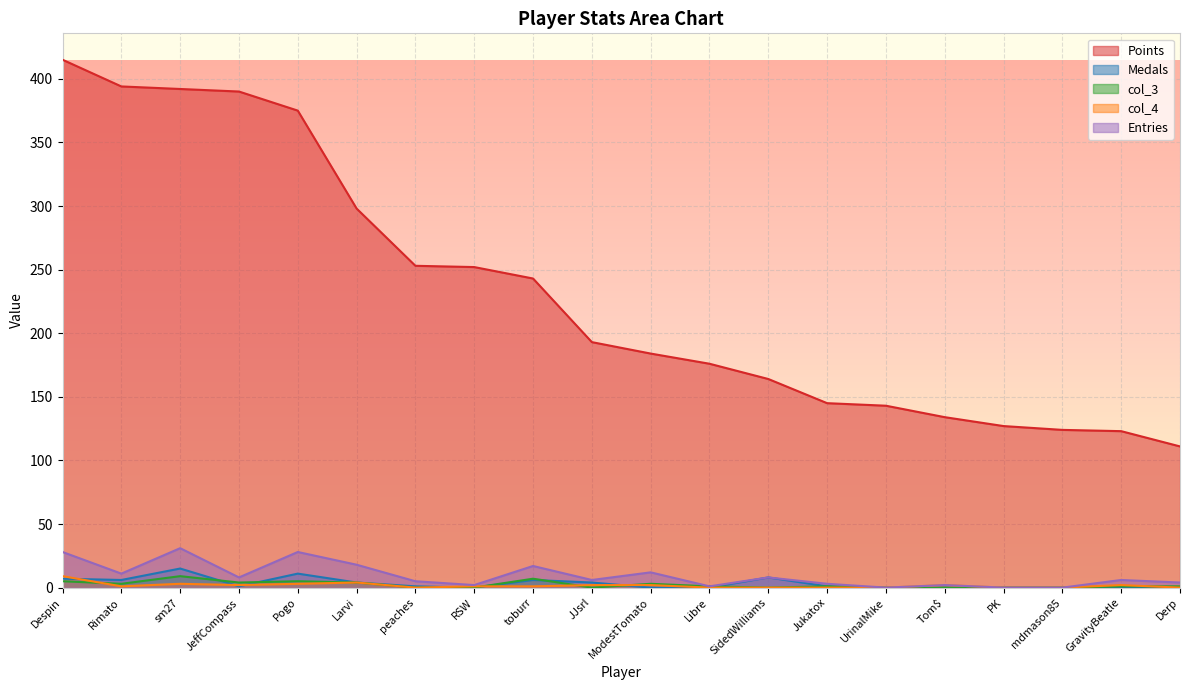

What is the total value across all series at Libre?

178